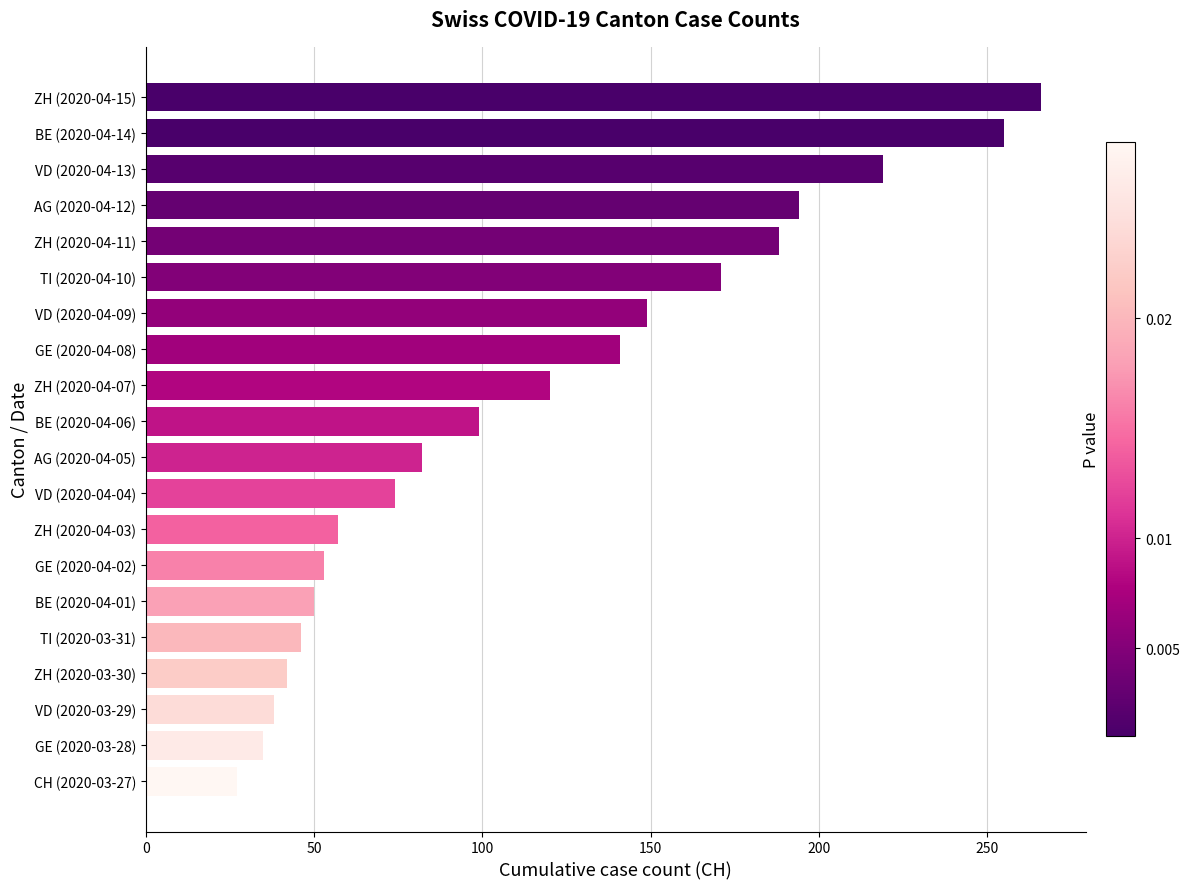

What is the label of the 14th bar from the bottom?

VD (2020-04-09)